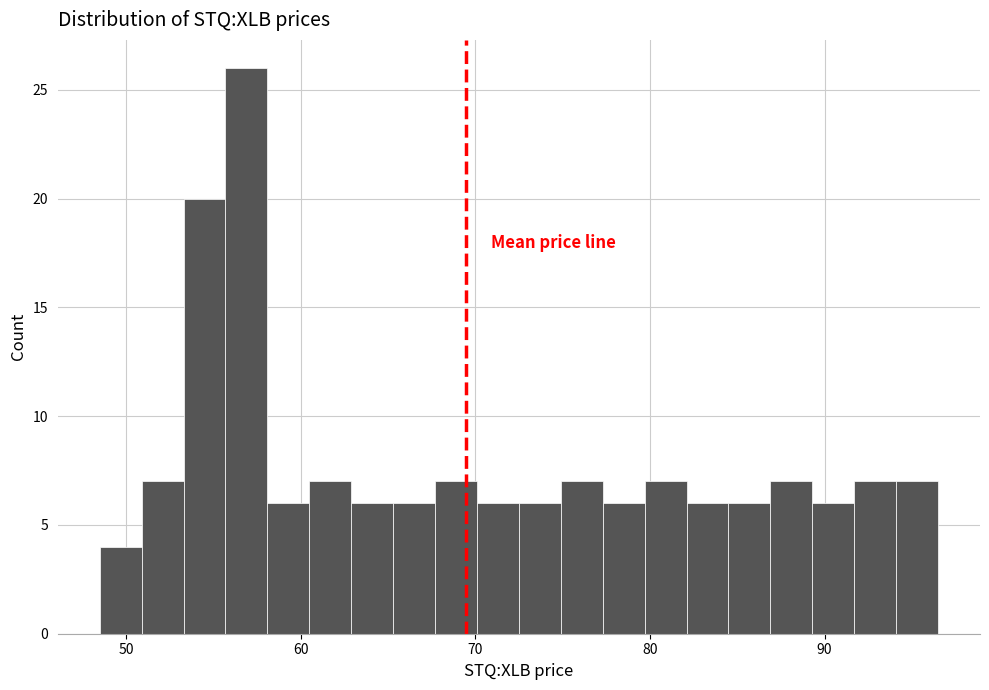

Around what value on the x-axis is the tallest bar? Give the approximate position of its centre, as read against the axis.

57